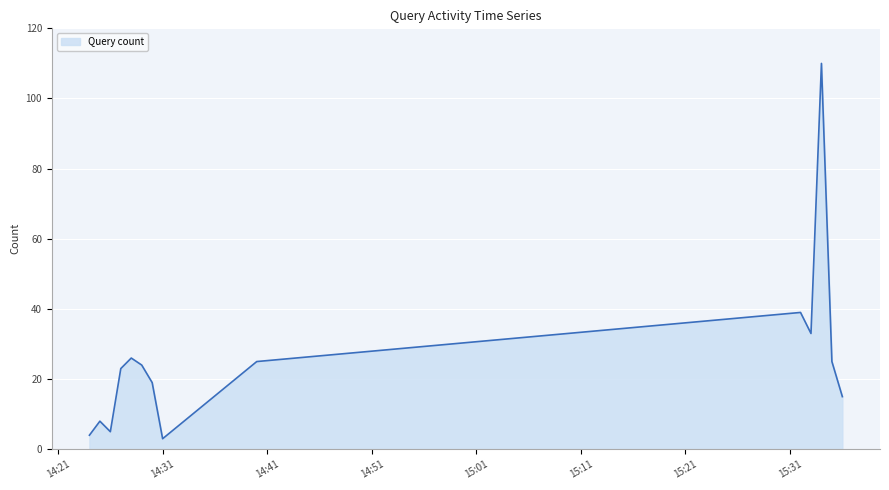

What is the difference between the maximum and minimum values?

107